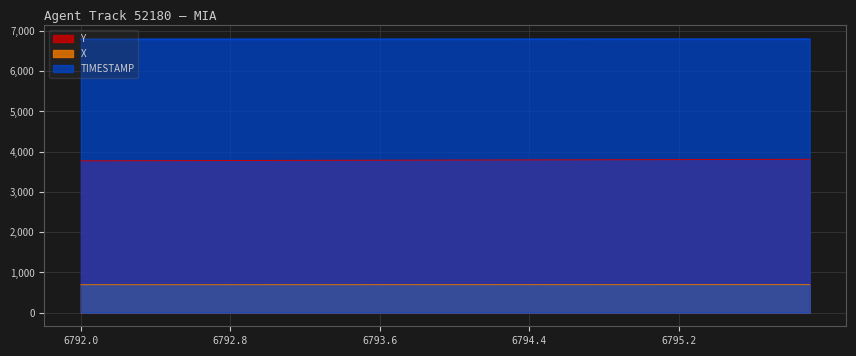

Which series has the widest spread of values?

Y